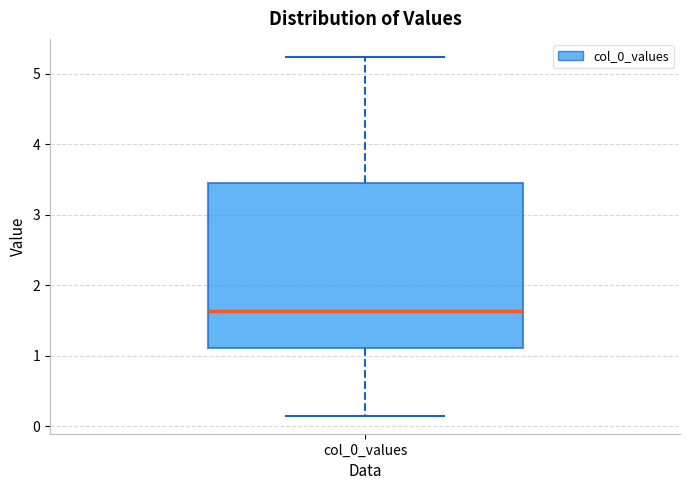

Where does the median line of the box for col_0_values sit on the y-axis? The values are not printed on the chart, so give them approximately, as read against the axis.

1.6